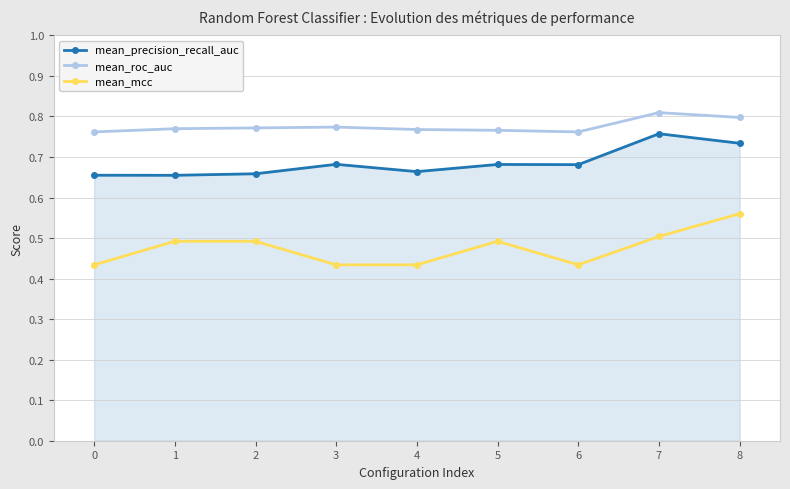

The value of mean_mcc at 5 is 0.3. True or false?

False